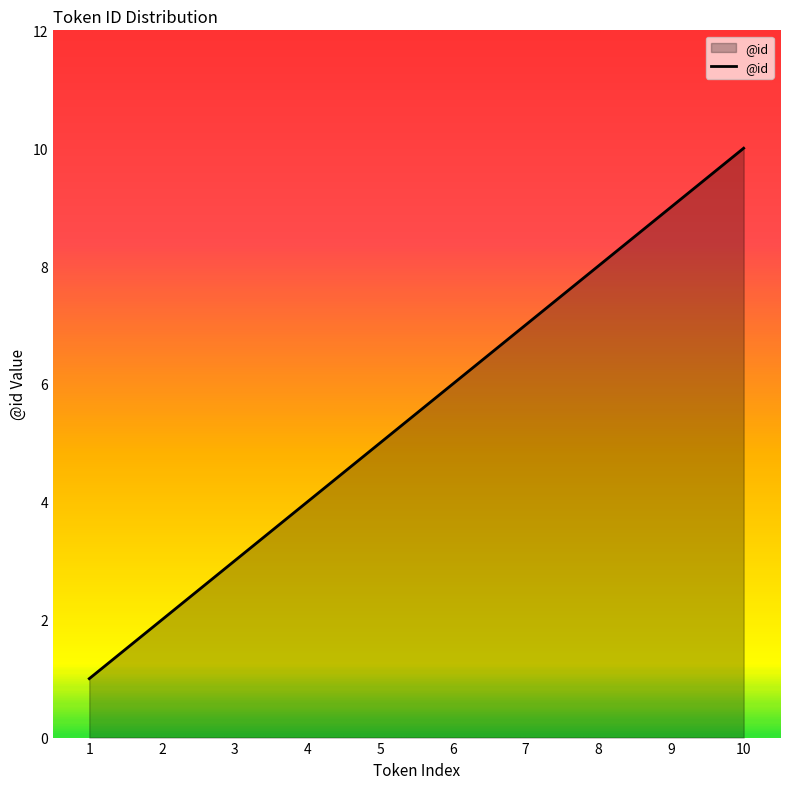

What is the maximum value shown in the chart?

10